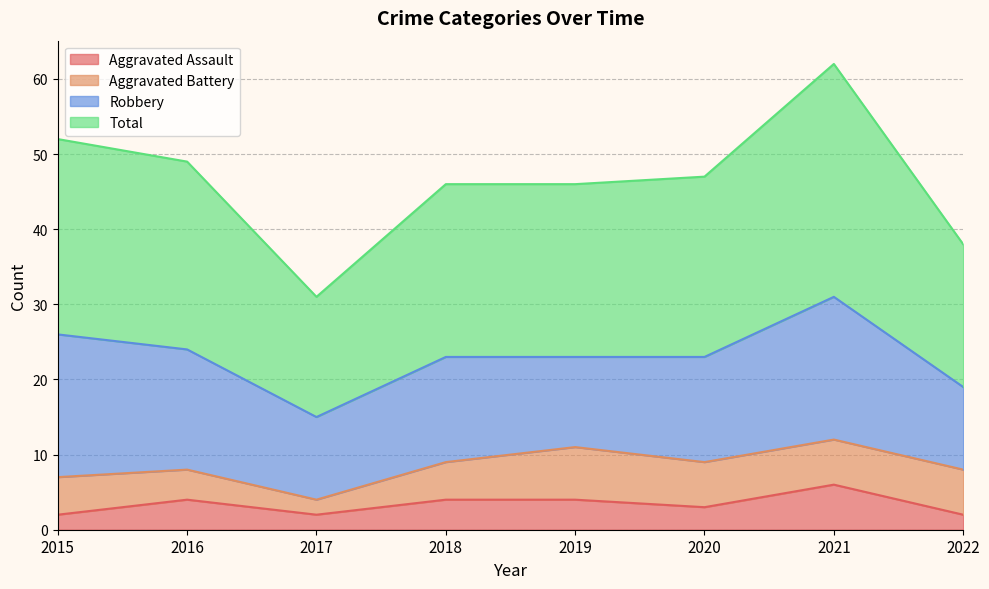

What is the maximum value for Aggravated Assault?

6